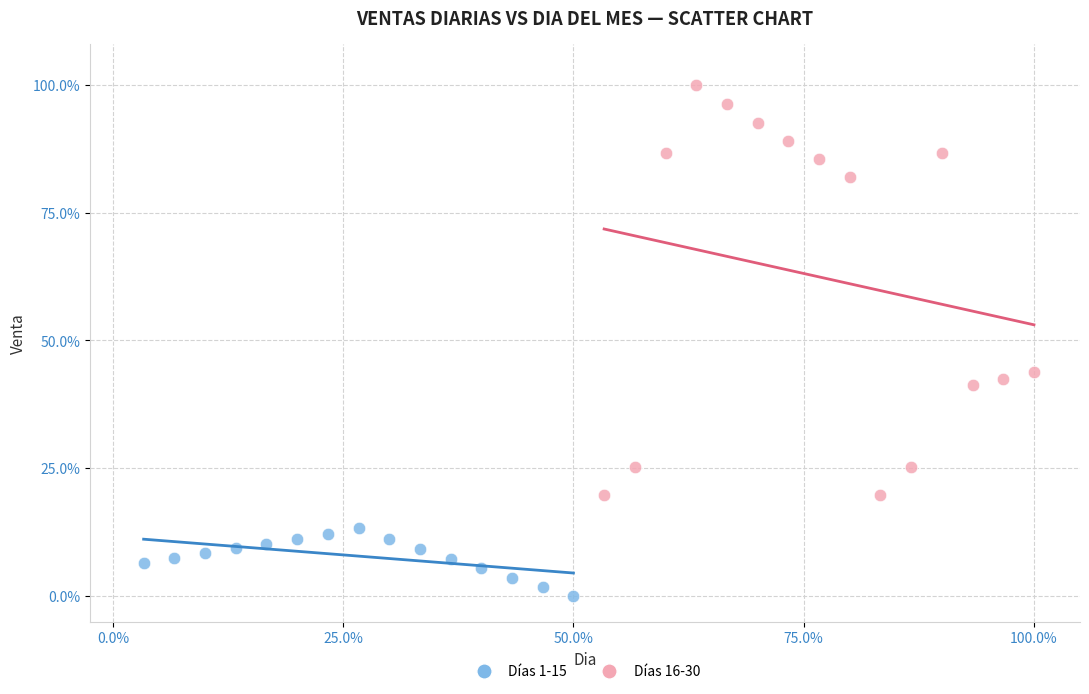

Which series reaches the maximum Y coordinate?

Días 16-30